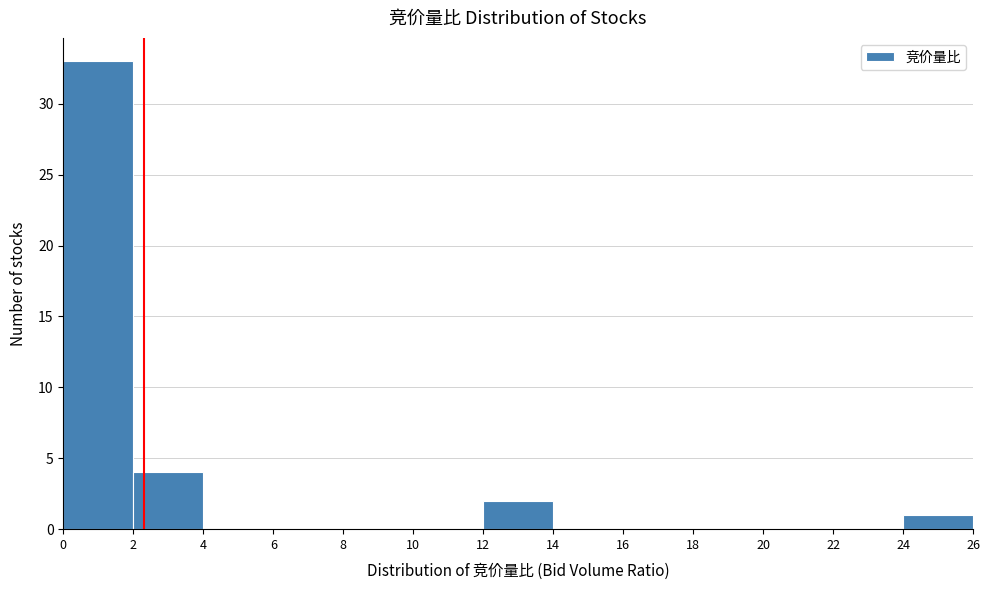

Which range on the x-axis has the tallest bar?

0 to 2